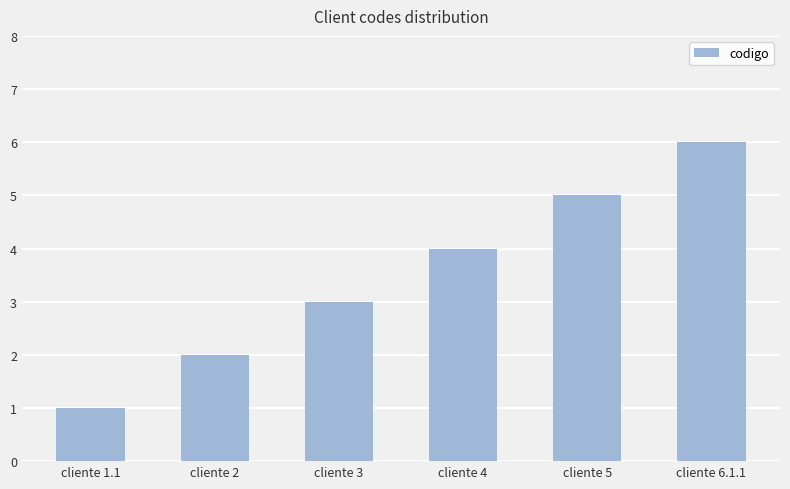

Where is the data nearest to the value 3?

cliente 3